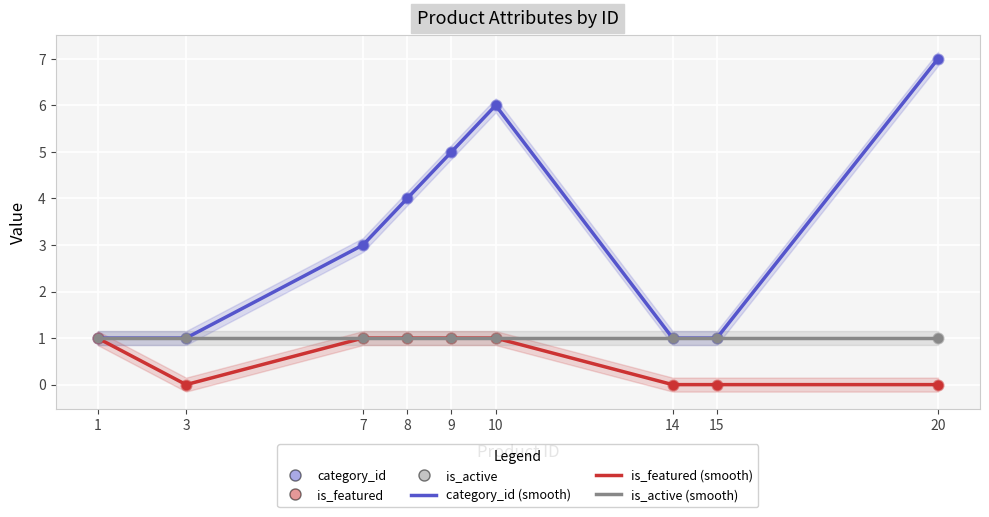

At which category is the sum across all series the highest?

10